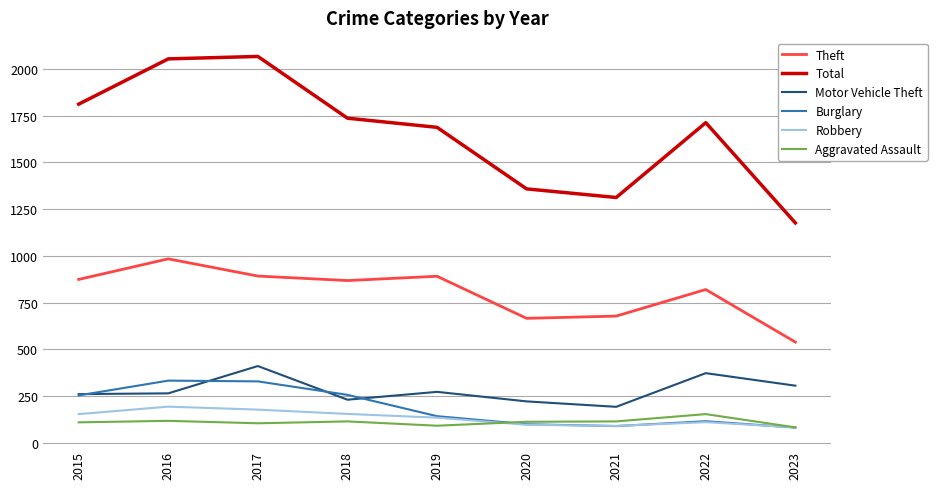

The value of Theft at 2018 is 242. True or false?

False